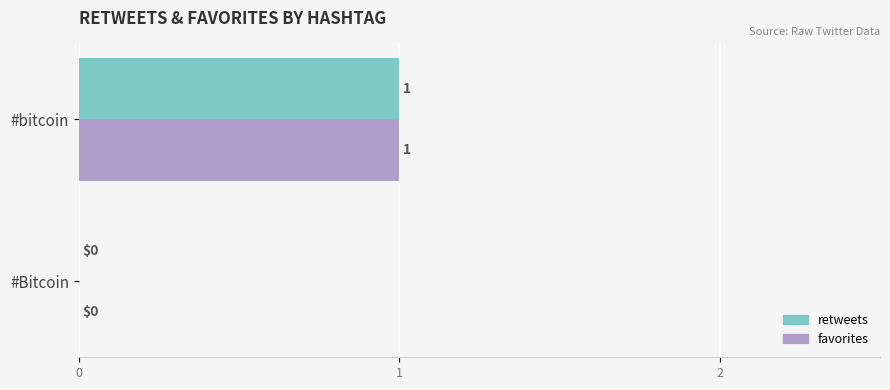

How many values in favorites are above zero?

1